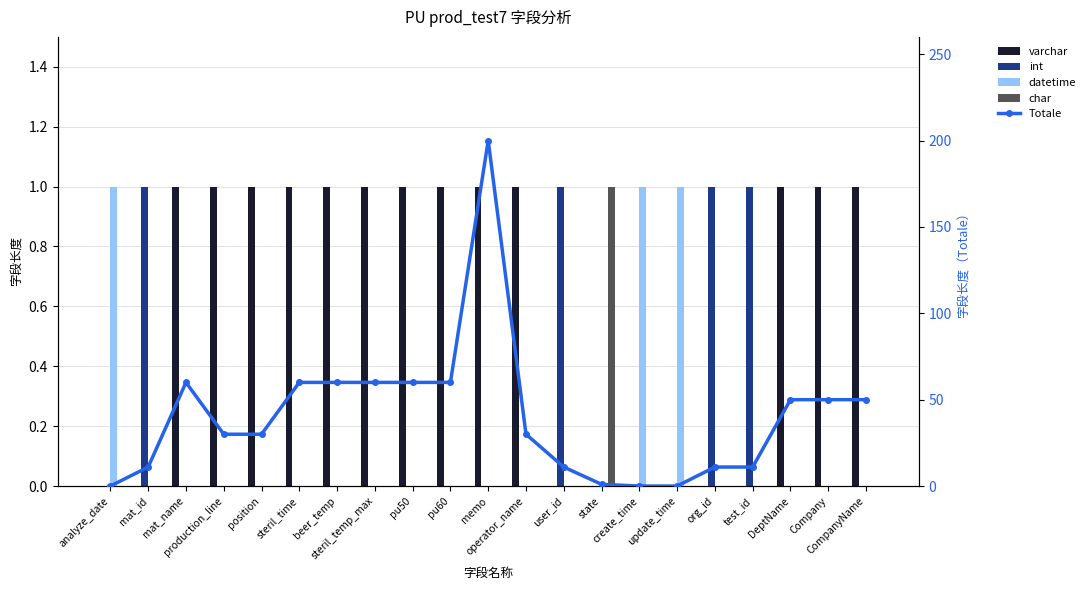

What is the difference between the maximum and minimum values in the datetime series?

1